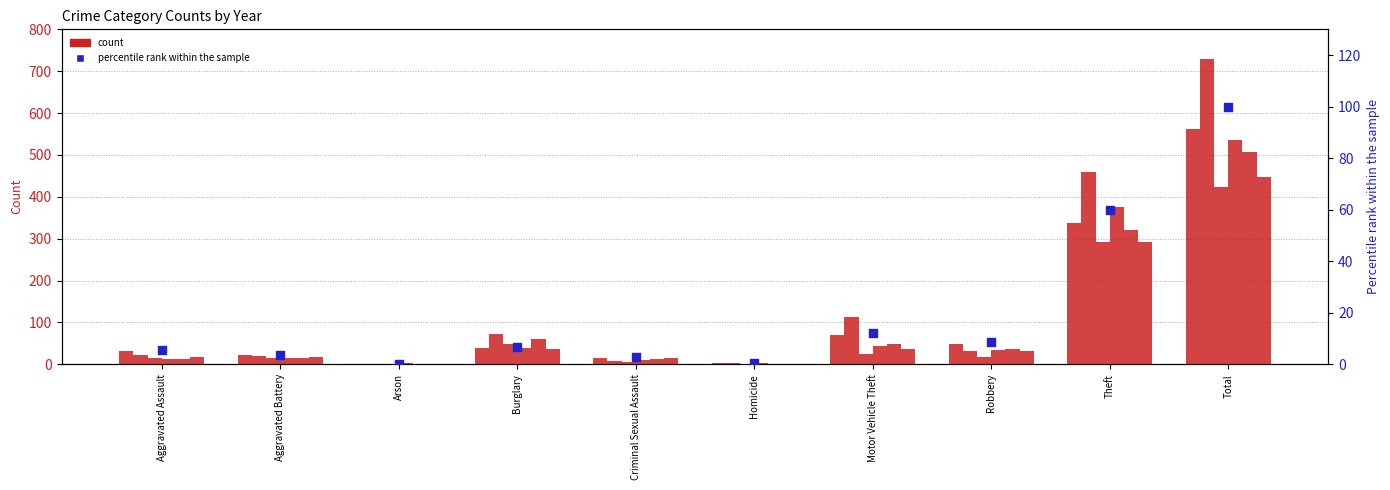

Approximately how many times larger is the value at Aggravated Assault compared to Motor Vehicle Theft?

0.4